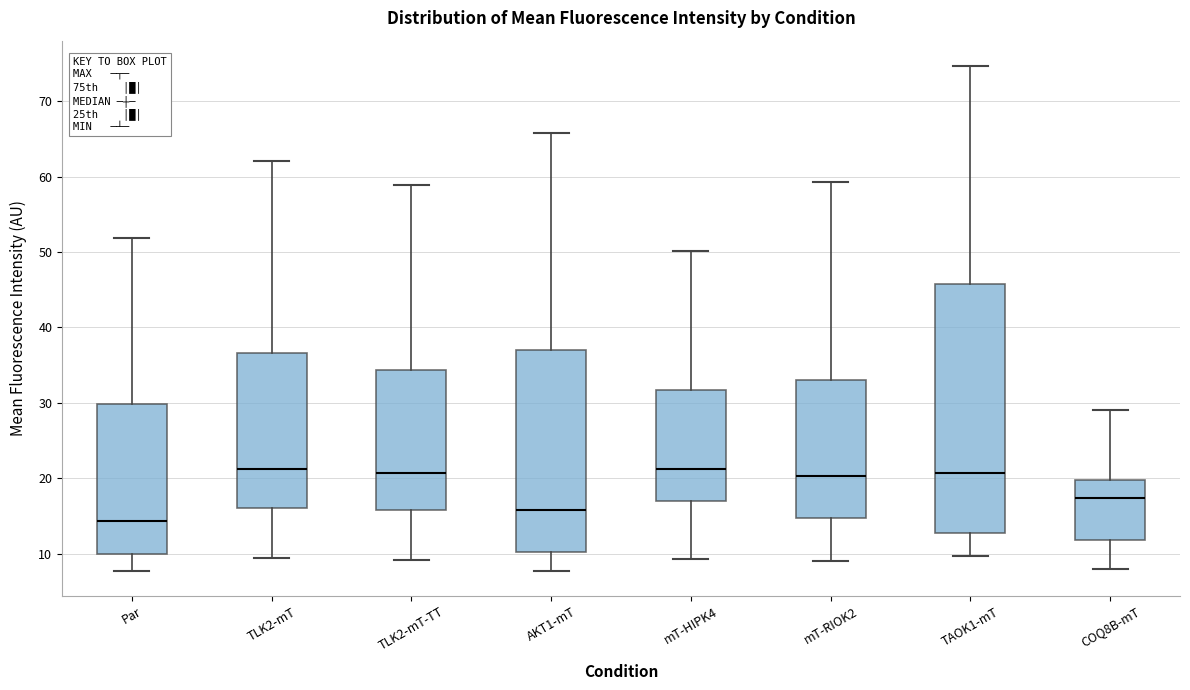

Where does the median line of the box for TAOK1-mT sit on the y-axis? The values are not printed on the chart, so give them approximately, as read against the axis.

21